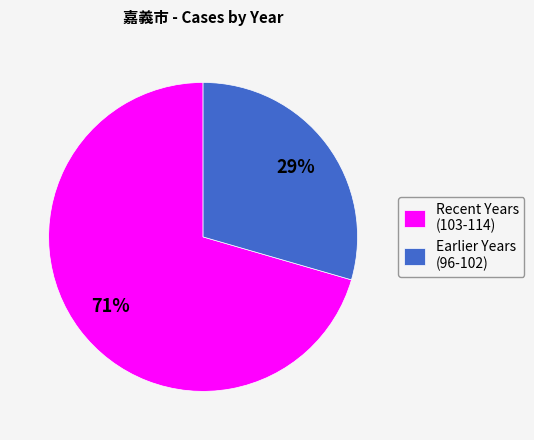

Is there any slice that represents more than half of the pie?

Yes